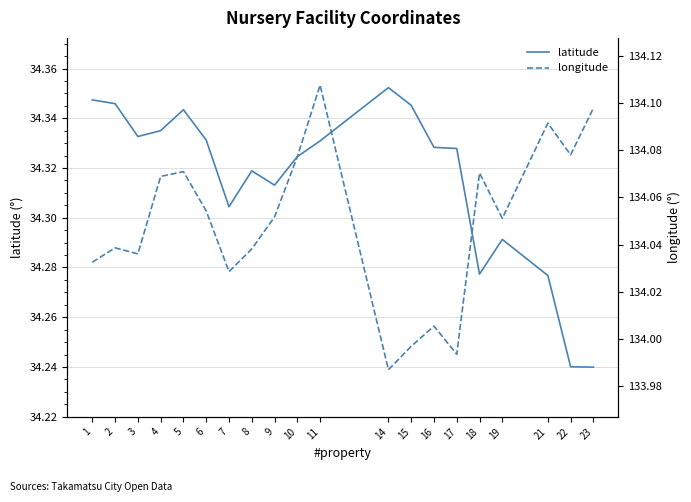

How many values in the longitude series exceed 134?

17